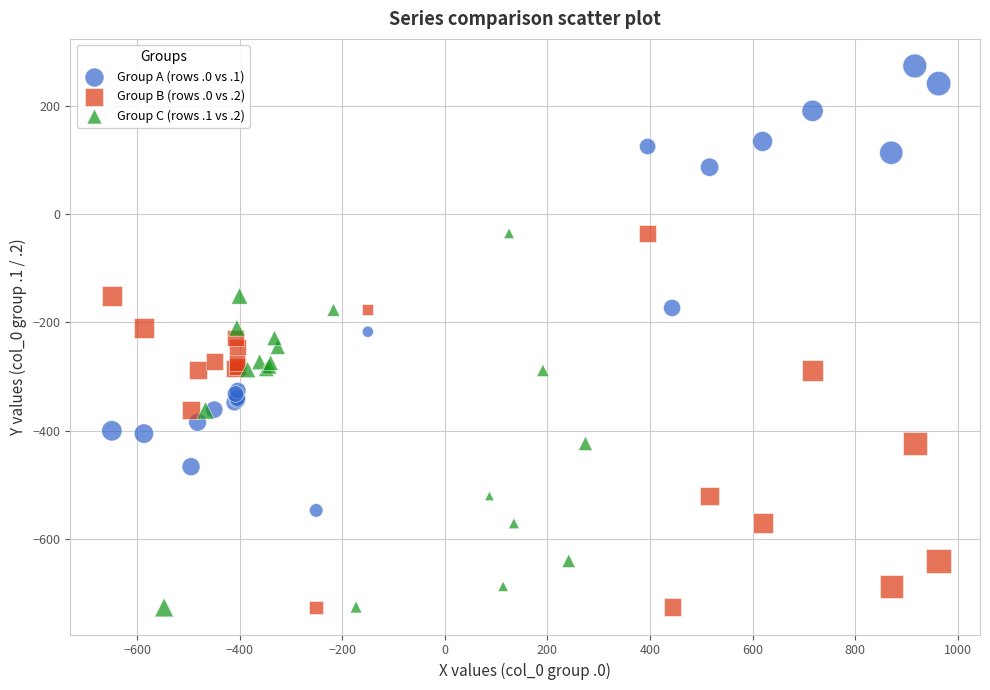

Which series reaches the maximum Y coordinate?

Group A (rows .0 vs .1)